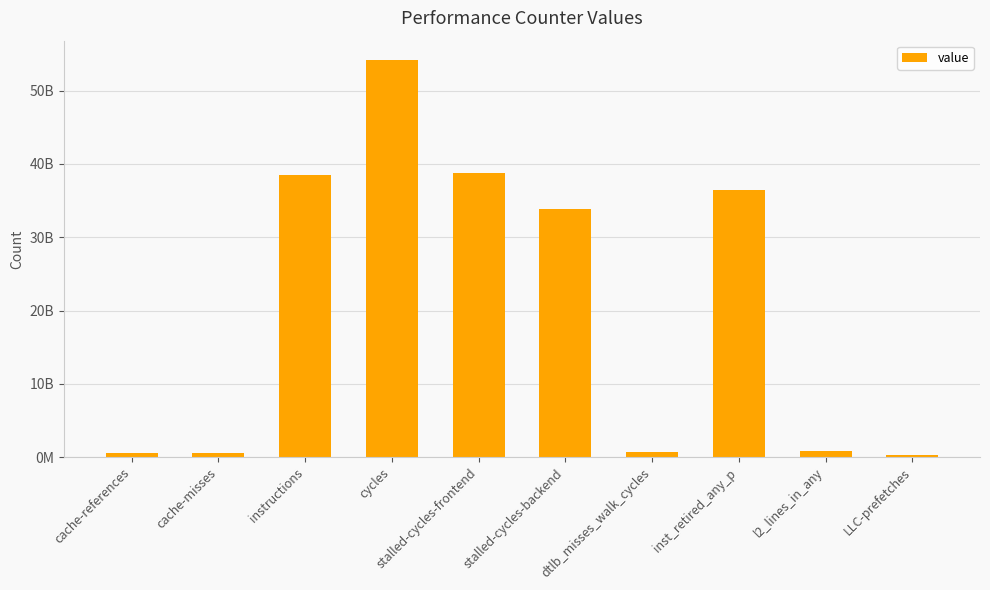

Does the chart contain any negative values?

No